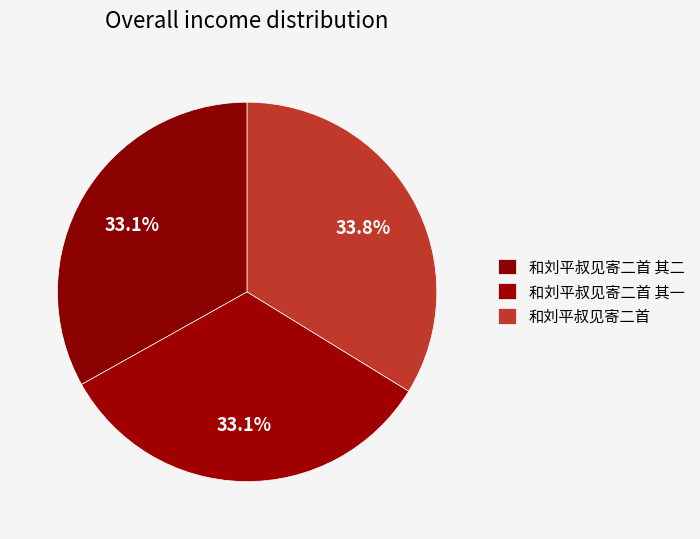

Count the number of slices in the pie.

3